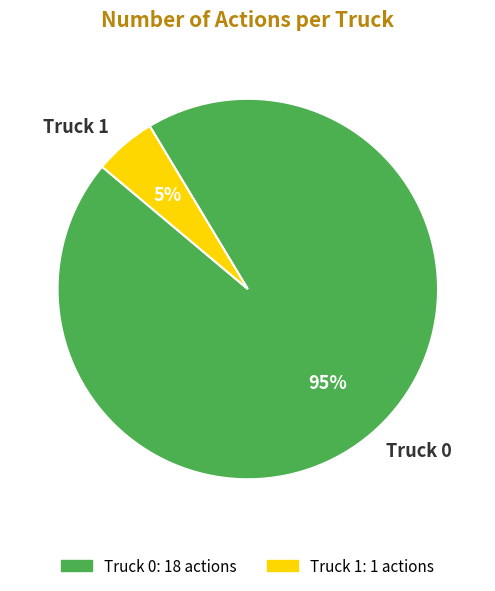

How many slices are in this pie chart?

2